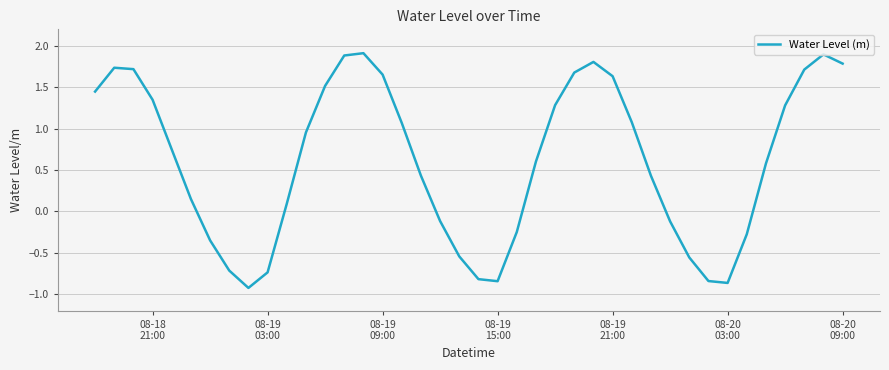

Does the chart display data point markers on the line(s)?

No